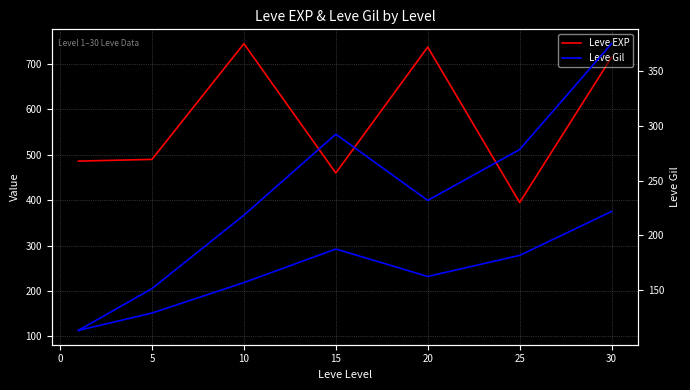

Is the value of Leve EXP at 15 greater than the value of Leve Gil at 25?

Yes